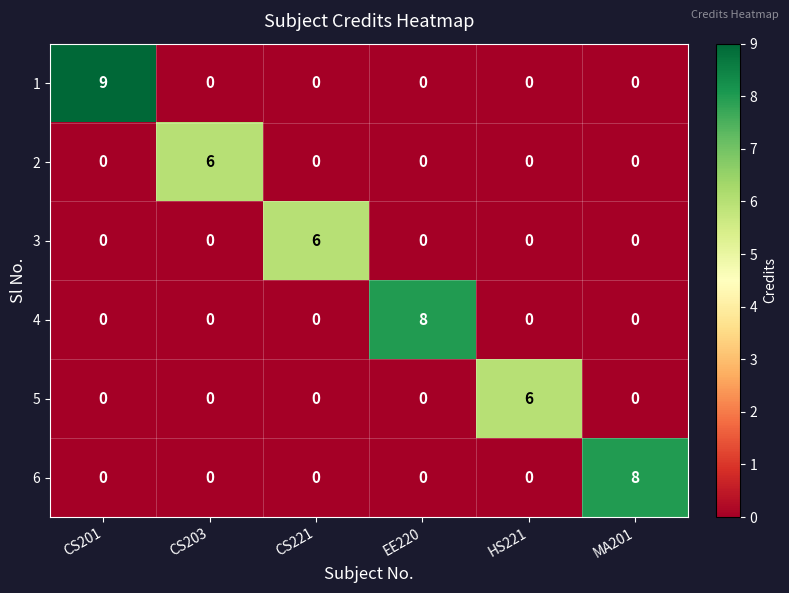

True or false: 1 has a value of 0 at EE220.

True